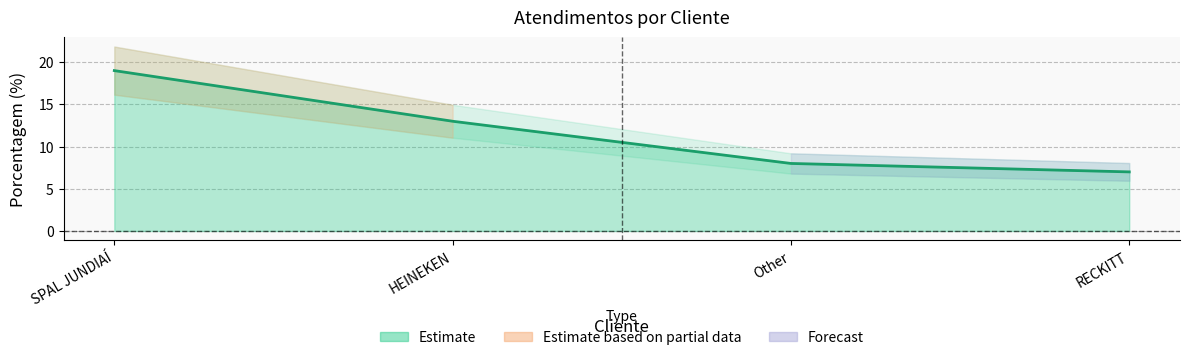

List the labels in order of value, smallest first.

RECKITT, Other, HEINEKEN, SPAL JUNDIAÍ